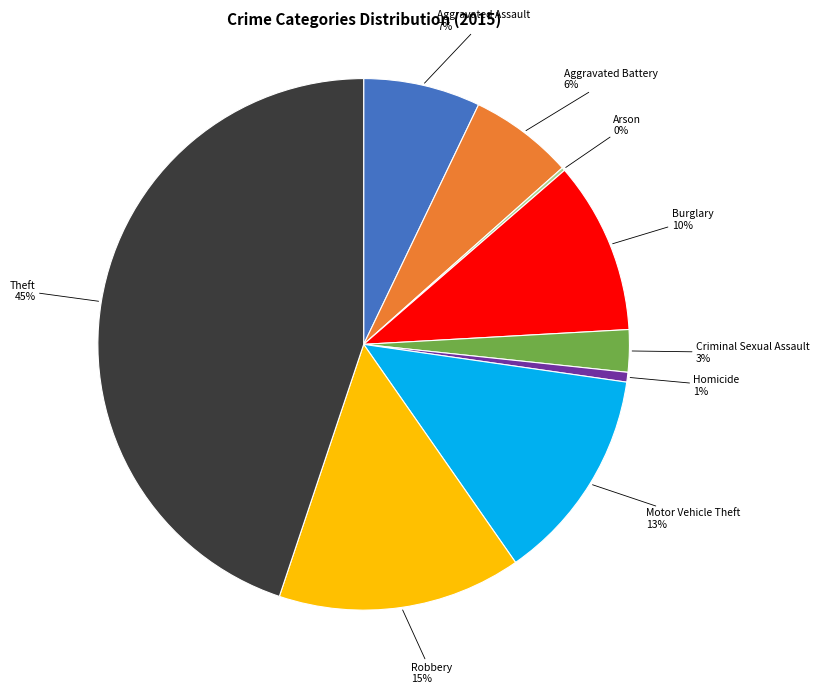

To the nearest percent, what is the average slice percentage?

11%